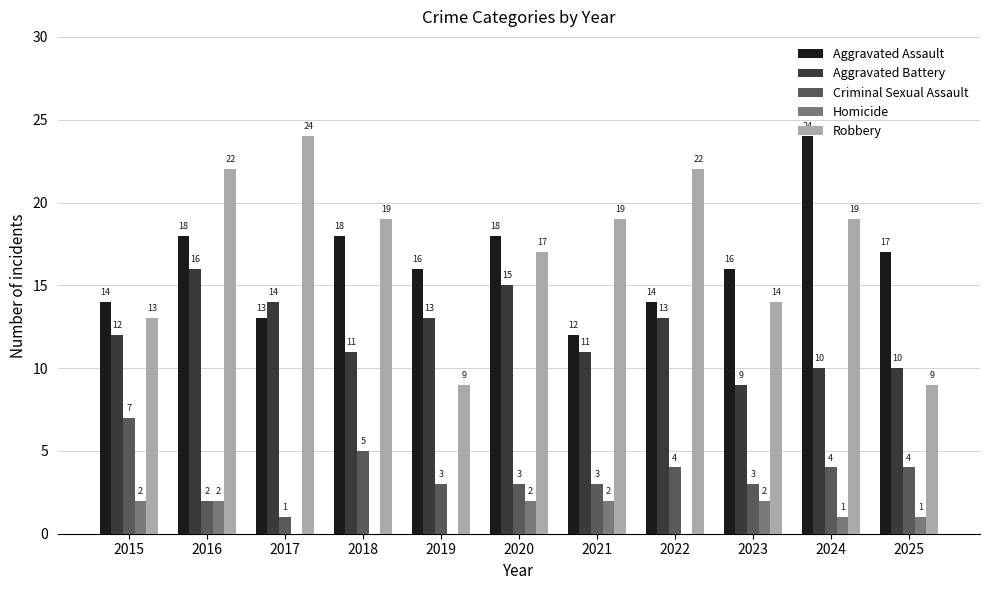

What is the spread (max minus min) of values at 2019?

16